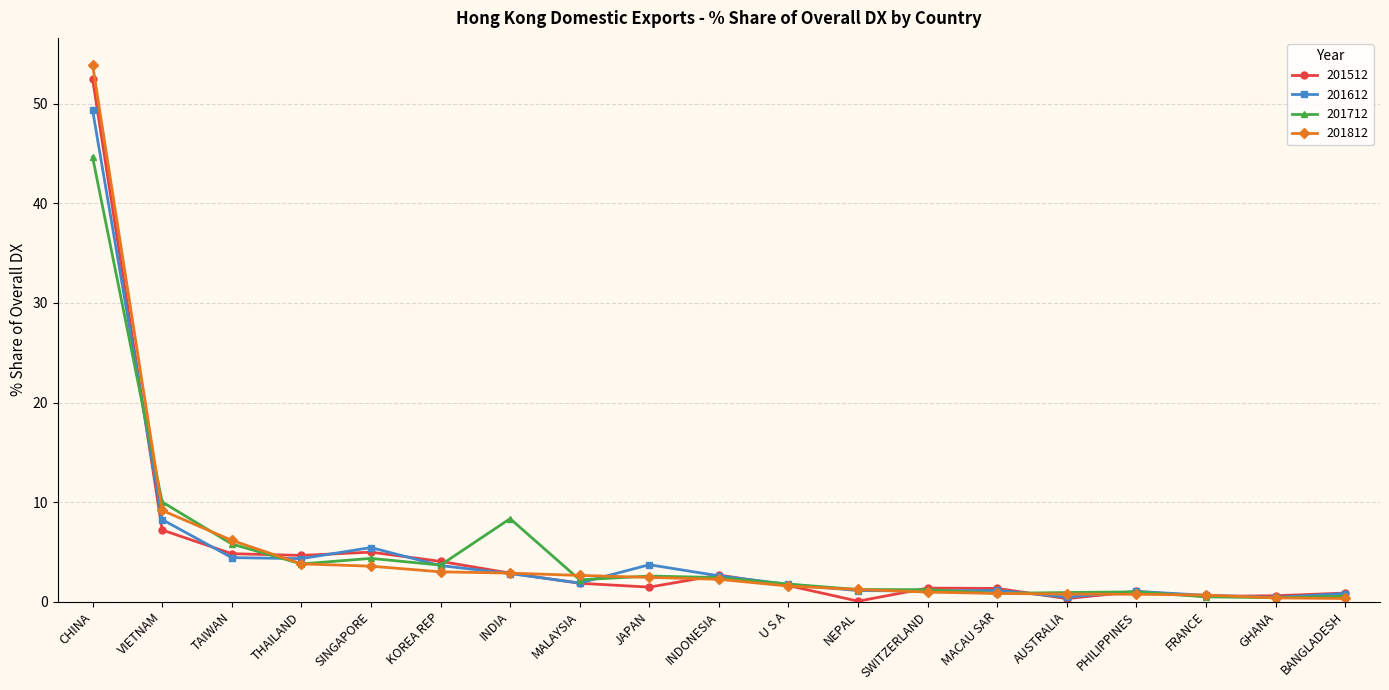

What is the label of the 16th point from the right?

THAILAND